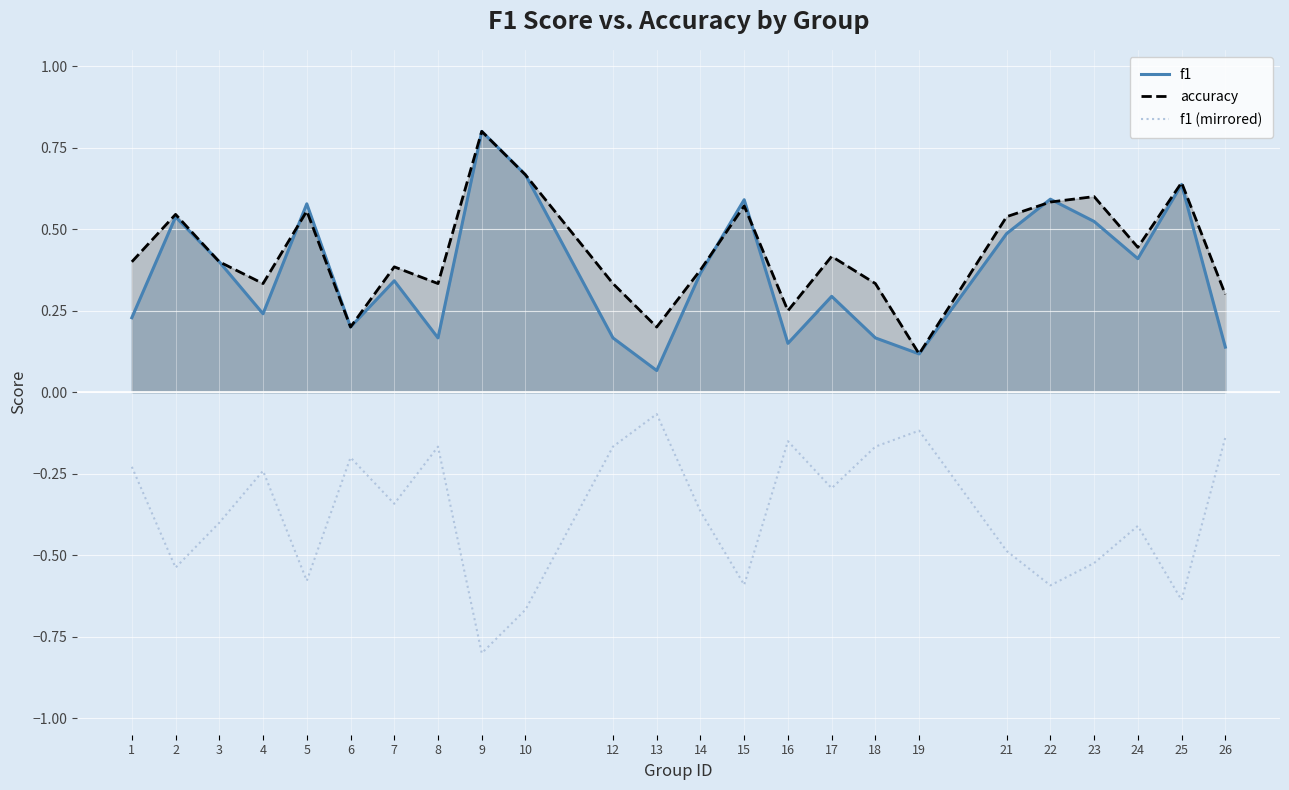

Between 9 and 14, which series saw the biggest shift?

f1